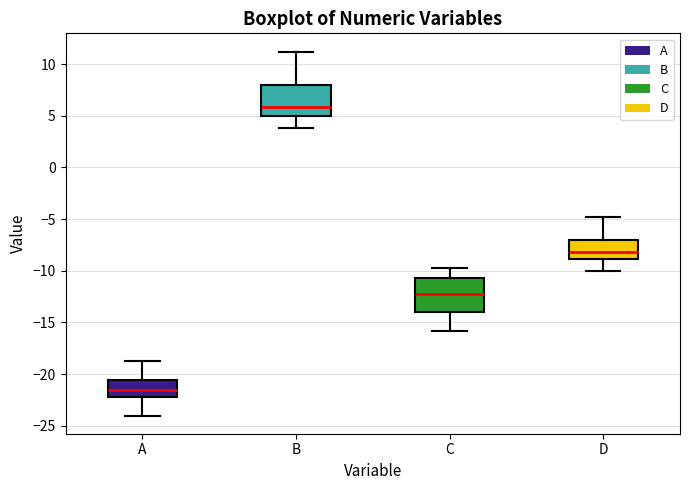

Reading left to right, transcribe this box plot: for each box, give where its median line is, the range the box spans, and where its two whiskers end, as read against the y-axis. The values are not printed on the chart, so give them approximately, as read against the axis.

A: median -21.5, box -22.0 to -20.5, whiskers -24.0 to -19.0
B: median 6.0, box 5.0 to 8.0, whiskers 4.0 to 11.0
C: median -12.0, box -14.0 to -10.5, whiskers -16.0 to -10.0
D: median -8.0, box -9.0 to -7.0, whiskers -10.0 to -5.0